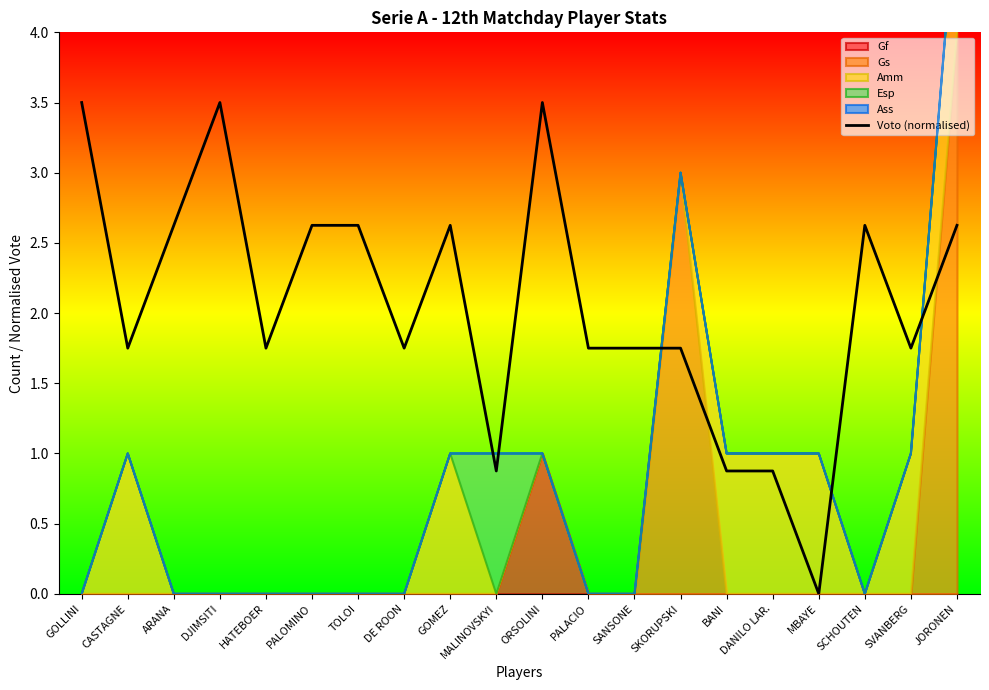

The Voto (normalised) series shows 5.1 at ORSOLINI. True or false?

False